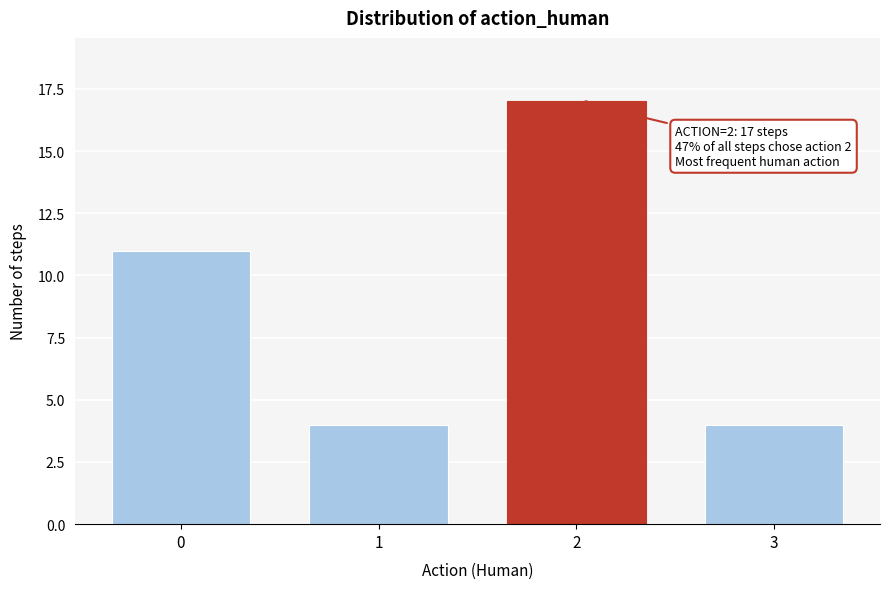

Reading right to left, list all the values displayed in this chart.

3=4	2=17	1=4	0=11